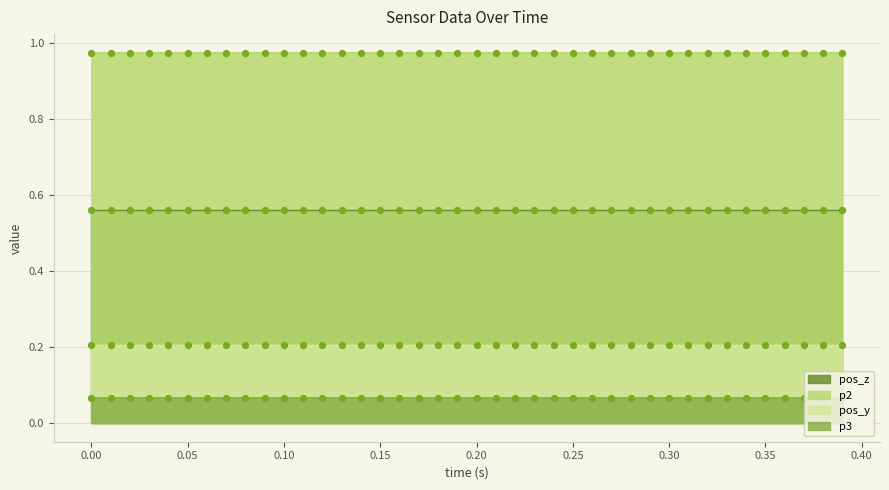

True or false: p3 and p2 cross at least once.

False